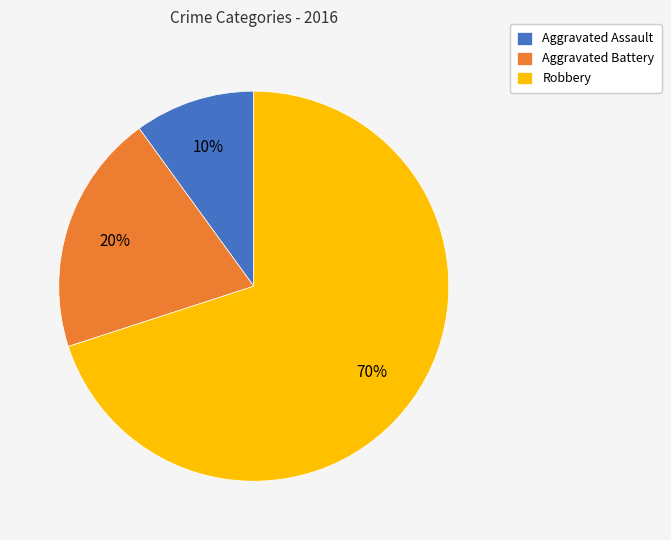

What percentage is the Robbery slice, to the nearest percent?

70%